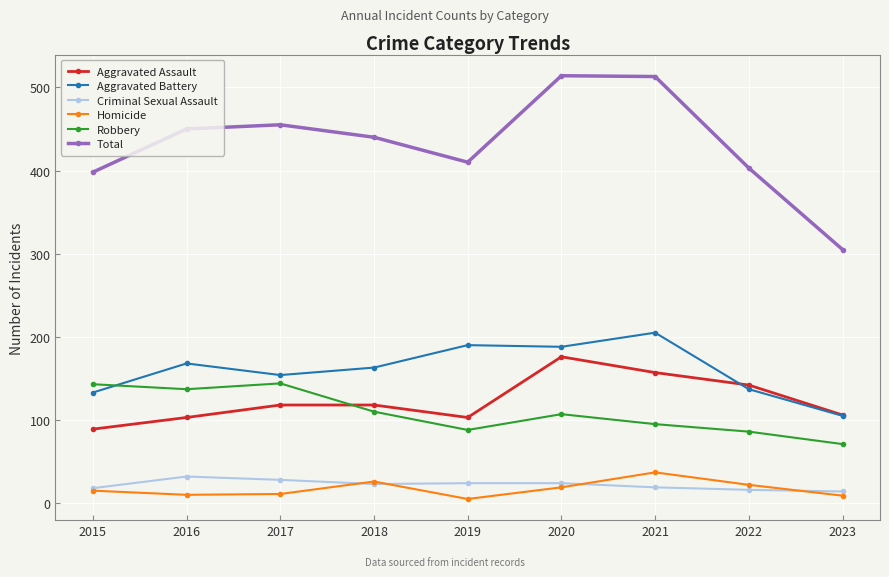

True or false: Aggravated Assault has a value of 176 at 2020.

True